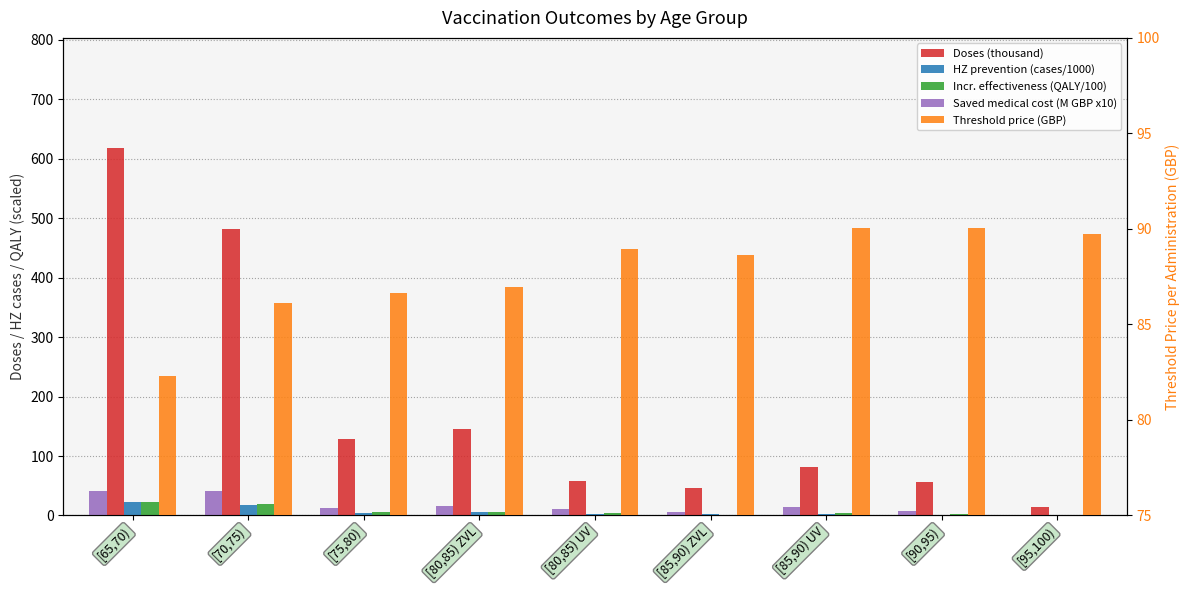

Does the chart contain any negative values?

No